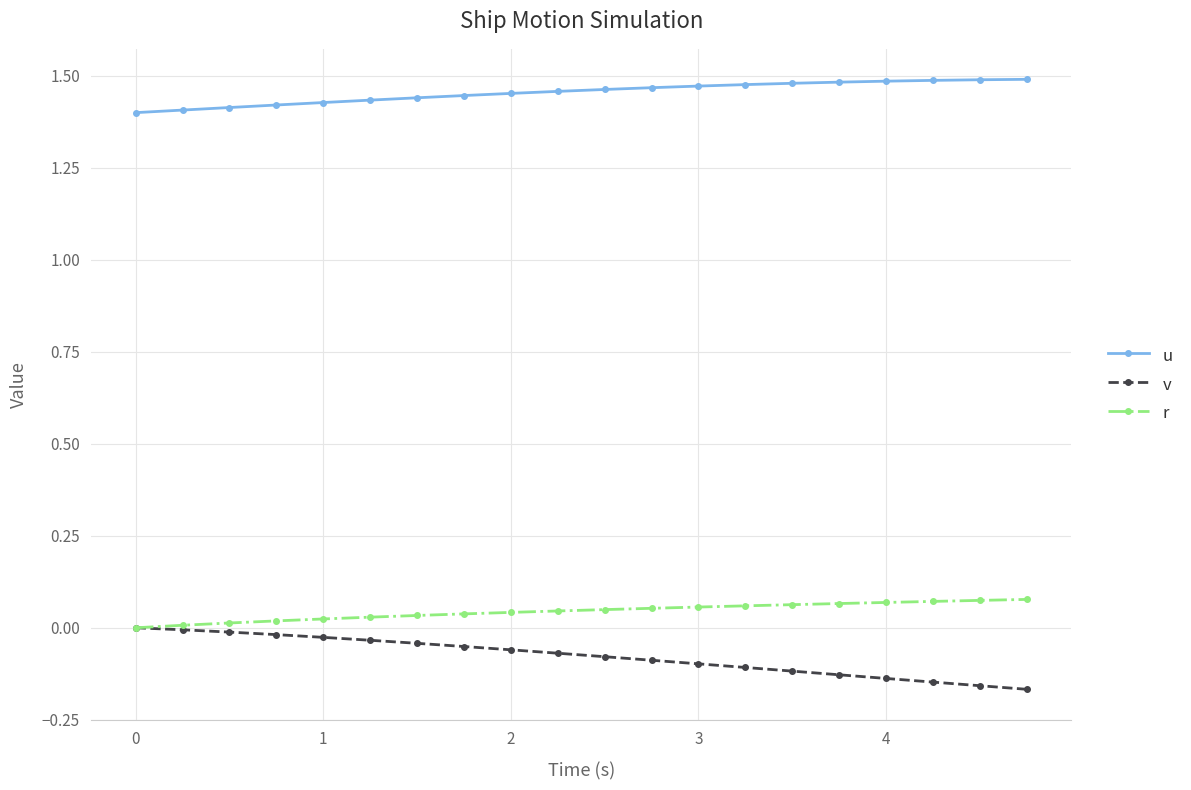

How many u values are between 1 and 2?

20